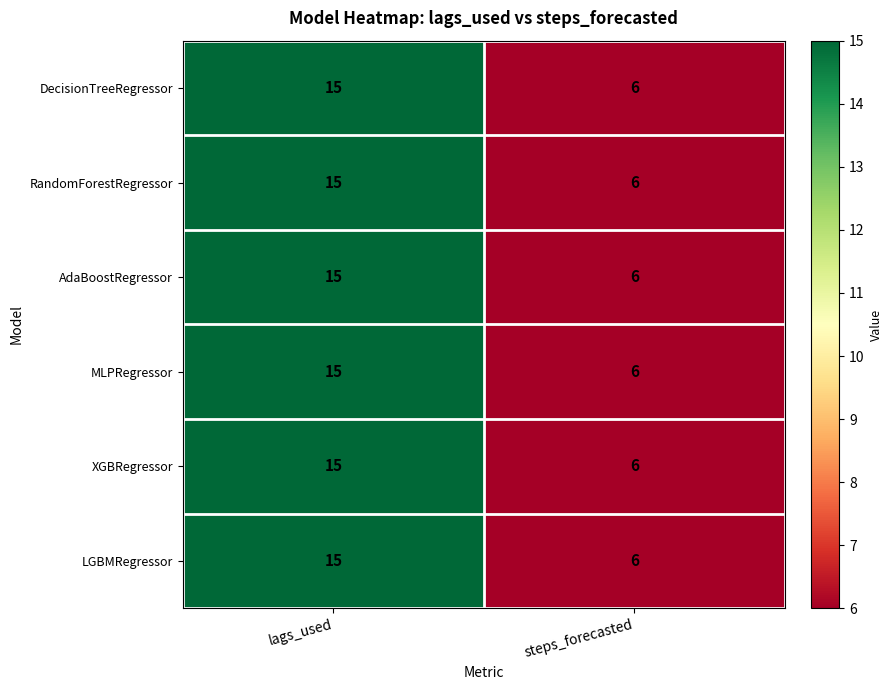

How many data points in AdaBoostRegressor are less than 15?

1